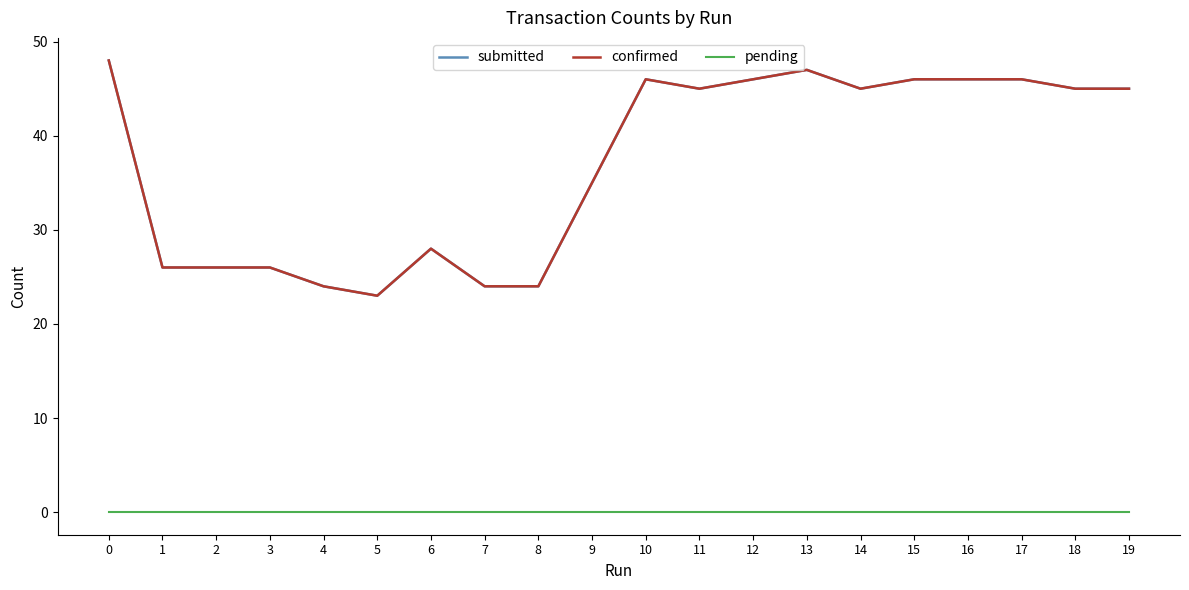

True or false: confirmed and pending intersect in this chart.

False